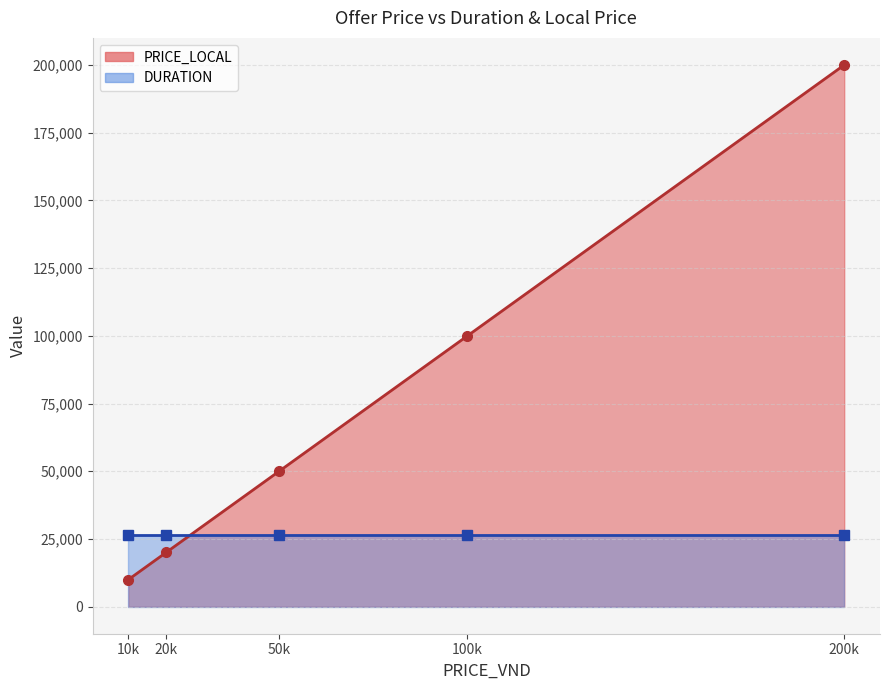

Rank the series at 50000 from highest to lowest value.

PRICE_LOCAL, DURATION